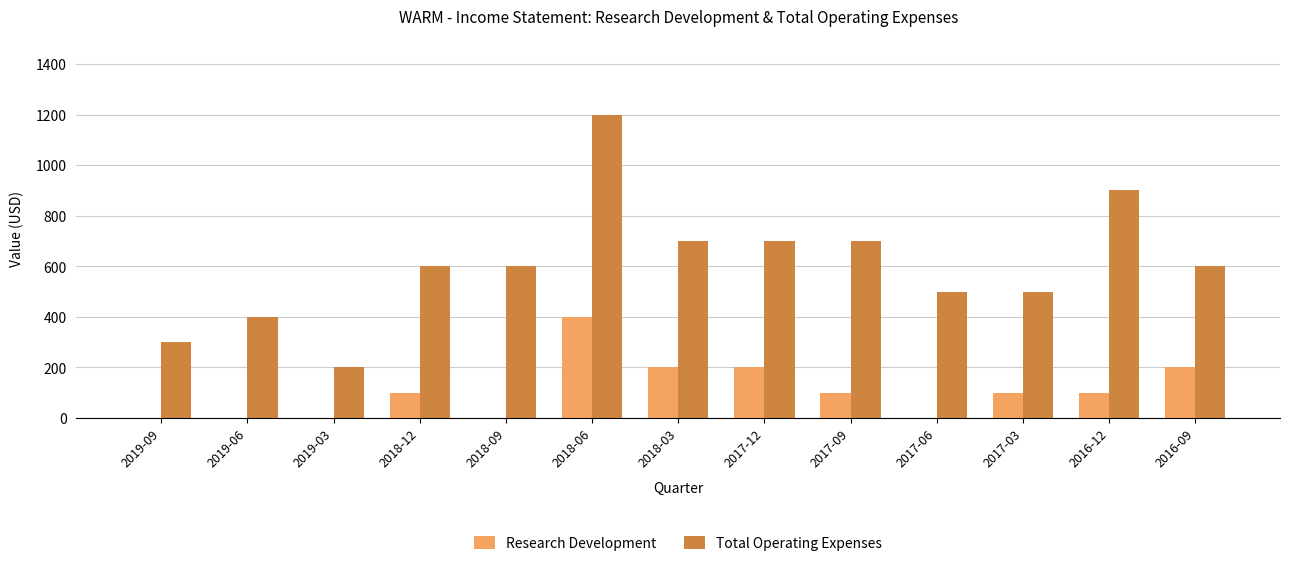

What are all the series names shown in the legend?

Research Development, Total Operating Expenses